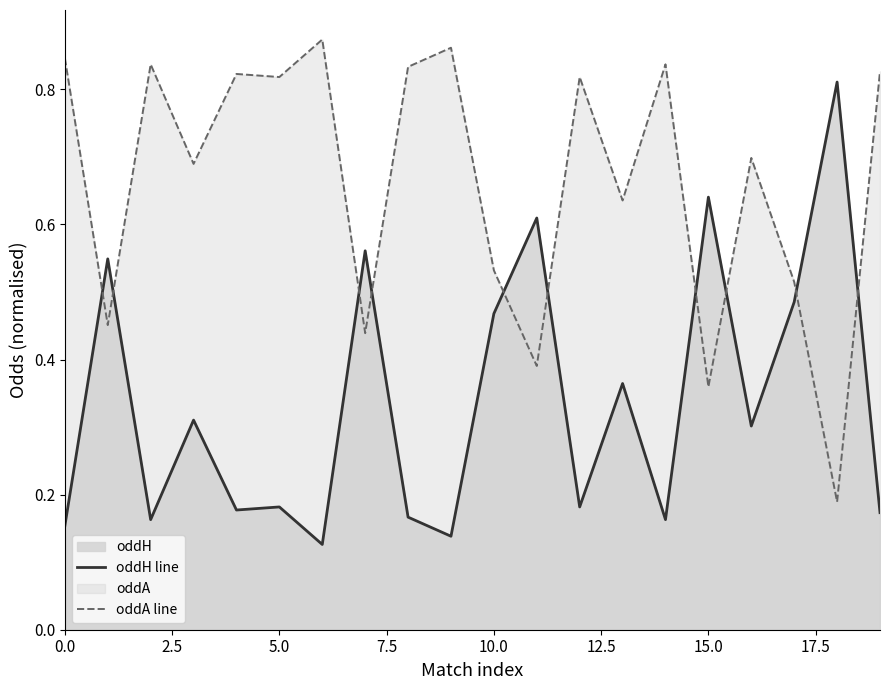

What are all the series names shown in the legend?

oddH line, oddA line